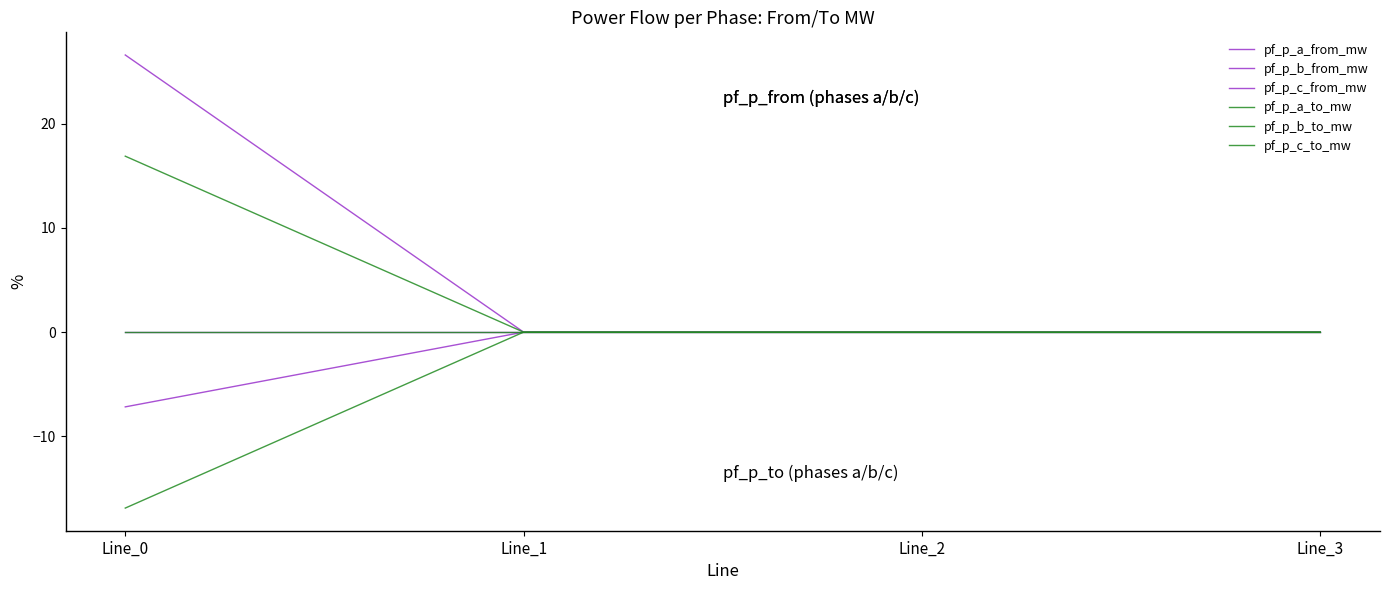

Which series changed the most between Line_1 and Line_3?

pf_p_a_from_mw